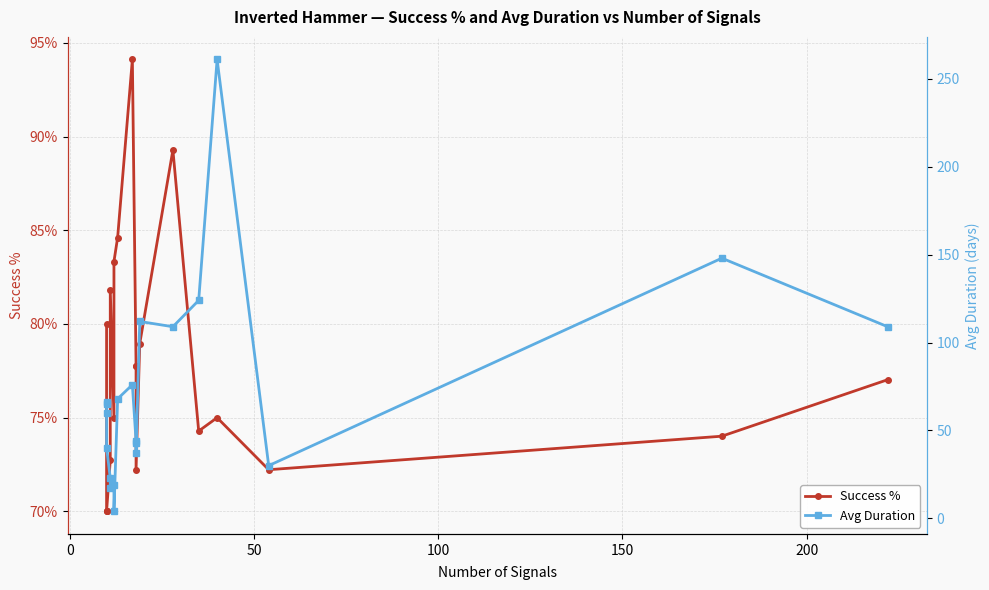

What is the difference between the second highest and second lowest values in the Success % series?

19.3